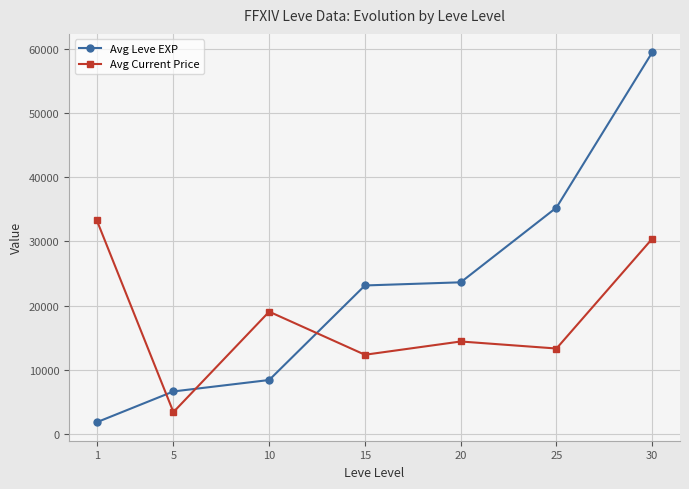

At which category is the sum across all series the highest?

30